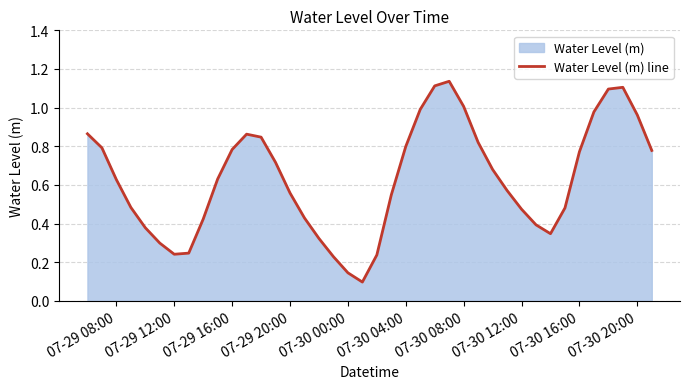

Is it true that the value at 07-30 08:00 is 0.4?

False